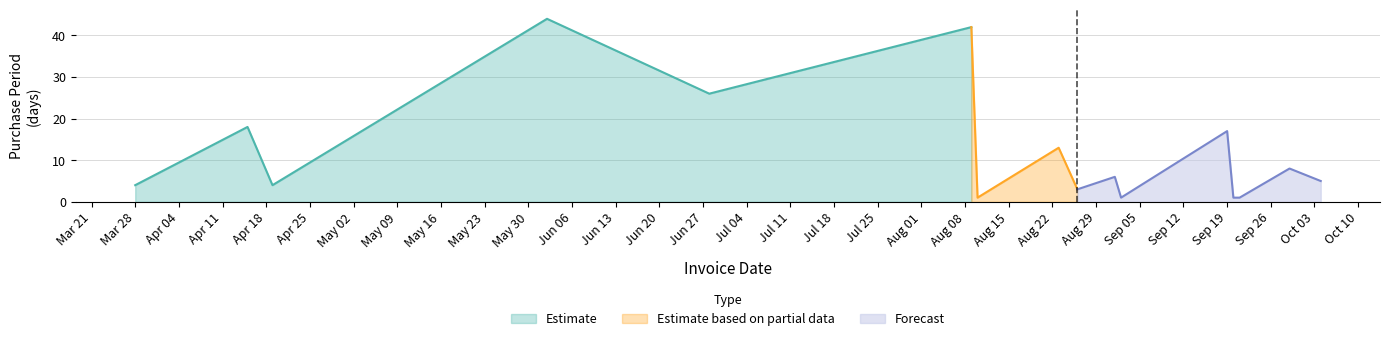

Reading right to left, what are all the values shown in this chart?

2016-10-04=5	2016-09-29=8	2016-09-21=1	2016-09-20=1	2016-09-19=17	2016-09-02=1	2016-09-01=6	2016-08-26=3	2016-08-23=13	2016-08-10=1	2016-08-09=42	2016-06-28=26	2016-06-02=44	2016-04-19=4	2016-04-15=18	2016-03-28=4